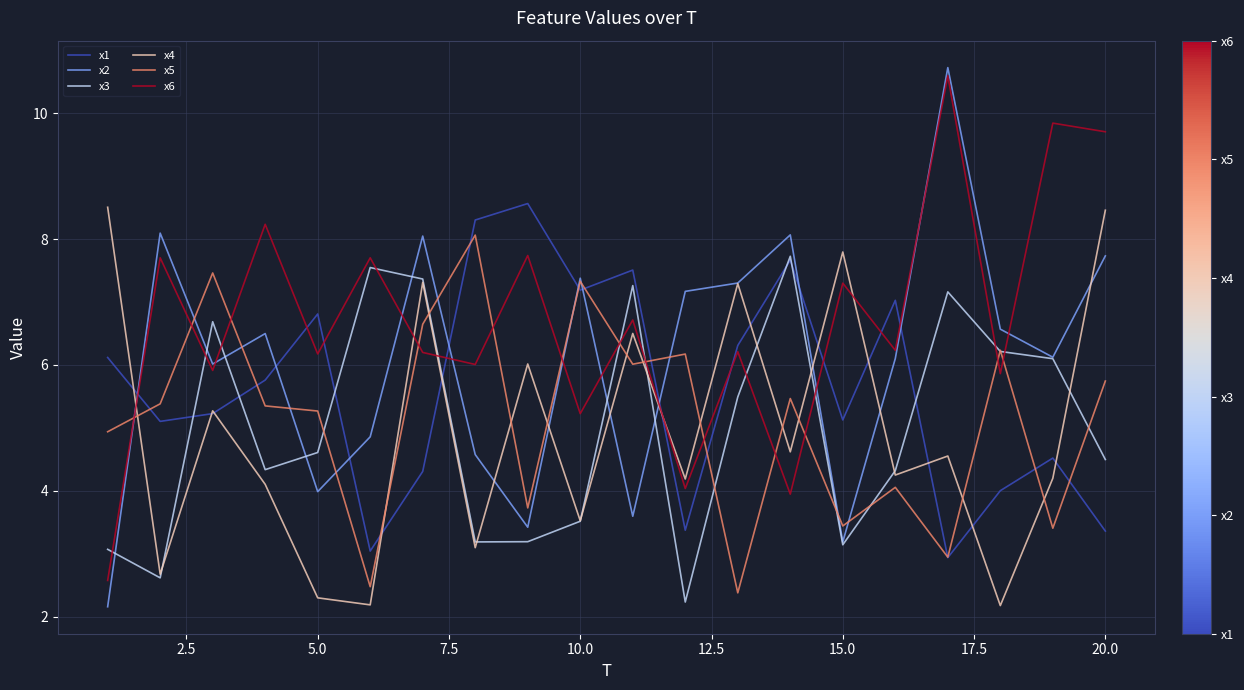

Which series ends up on top after the final intersection of x6 and x5?

x6